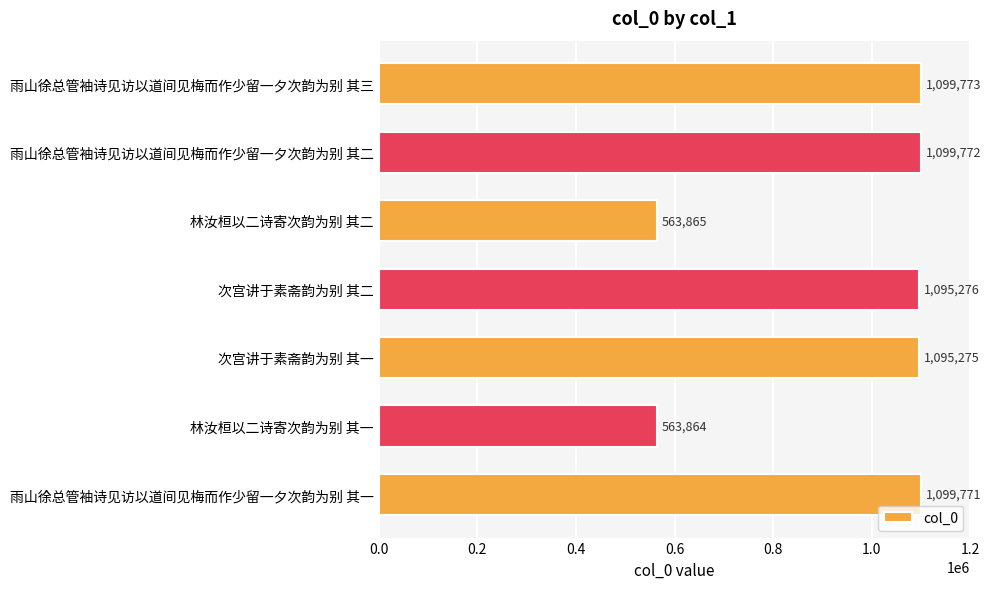

Reading top to bottom, transcribe all the data shown in this chart.

雨山徐总管袖诗见访以道间见梅而作少留一夕次韵为别 其三=1099773	雨山徐总管袖诗见访以道间见梅而作少留一夕次韵为别 其二=1099772	林汝桓以二诗寄次韵为别 其二=563865	次宫讲于素斋韵为别 其二=1095276	次宫讲于素斋韵为别 其一=1095275	林汝桓以二诗寄次韵为别 其一=563864	雨山徐总管袖诗见访以道间见梅而作少留一夕次韵为别 其一=1099771